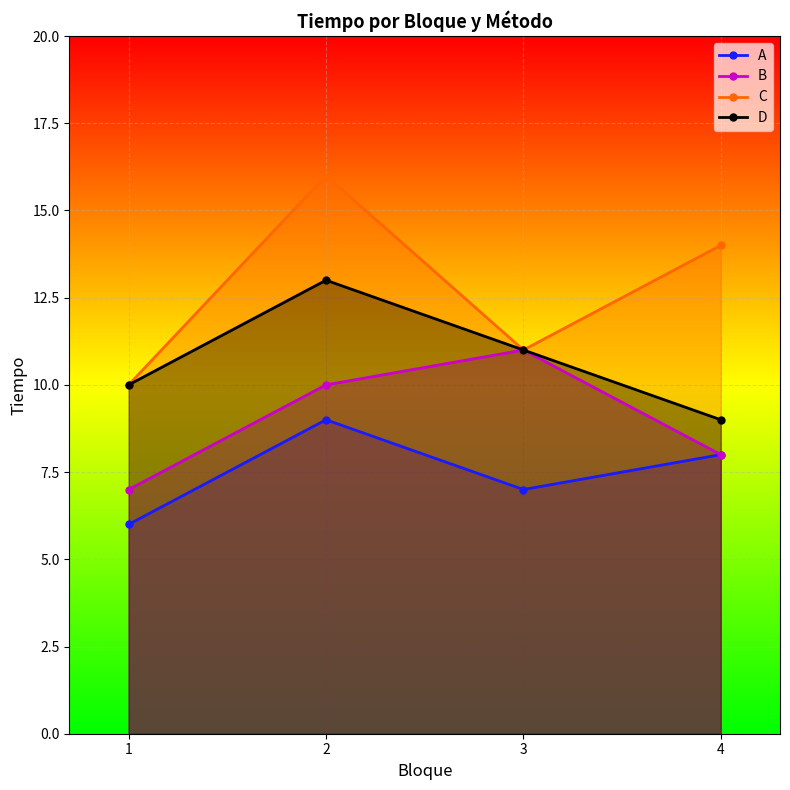

List the series in order of their overall mean, highest first.

C, D, B, A